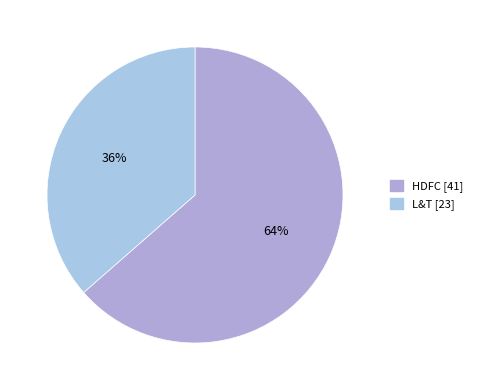

Count the number of slices in the pie.

2